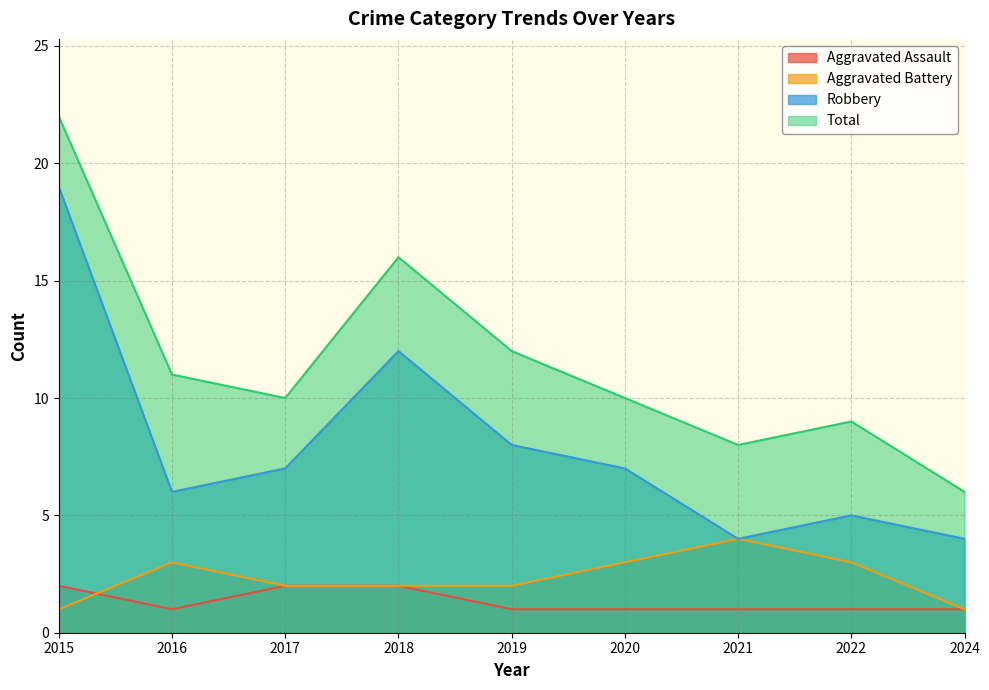

What is the difference between the second highest and minimum values in the Robbery series?

8